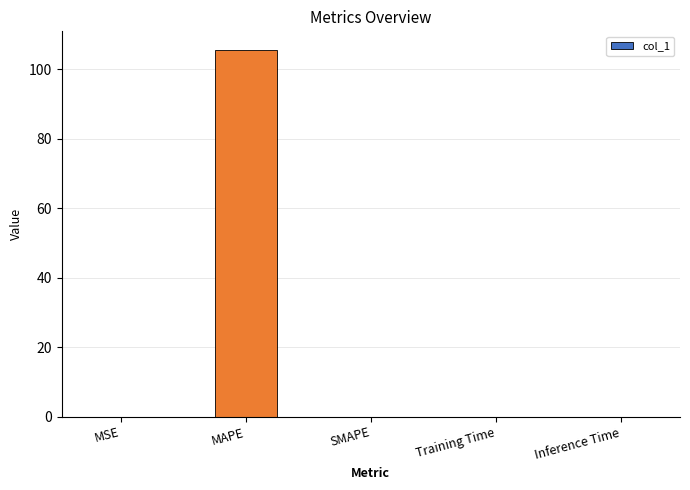

The chart shows a value of 0.0 at Inference Time. True or false?

True